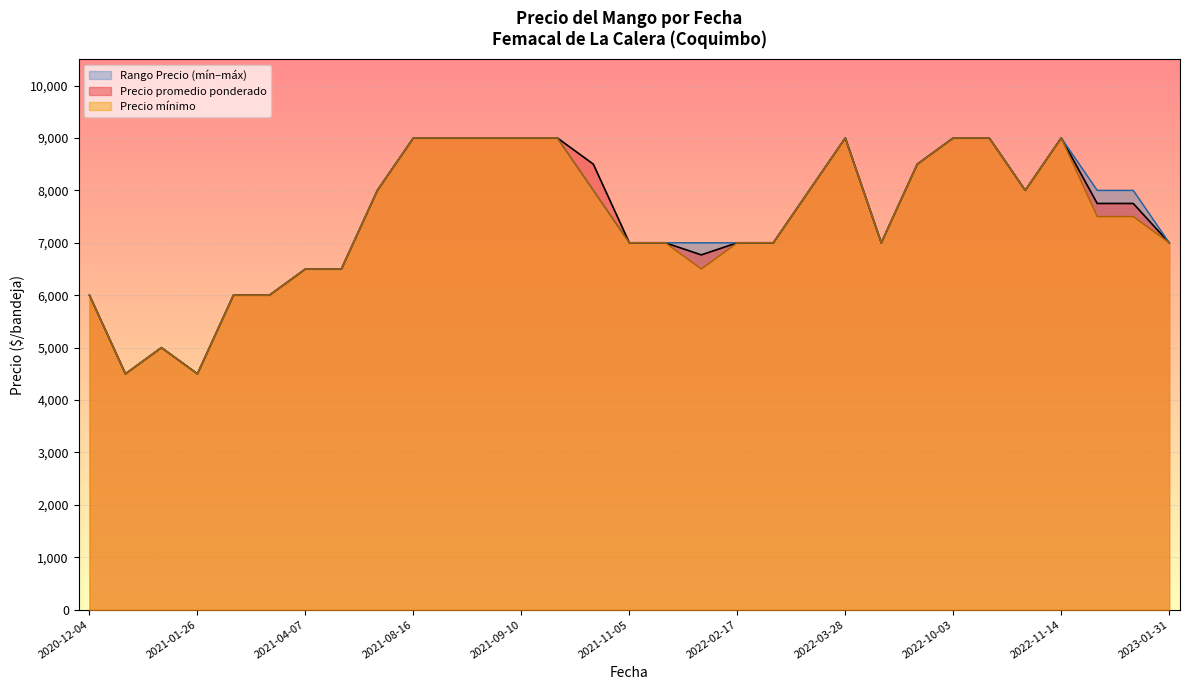

What is the maximum value for Precio promedio ponderado?

9000